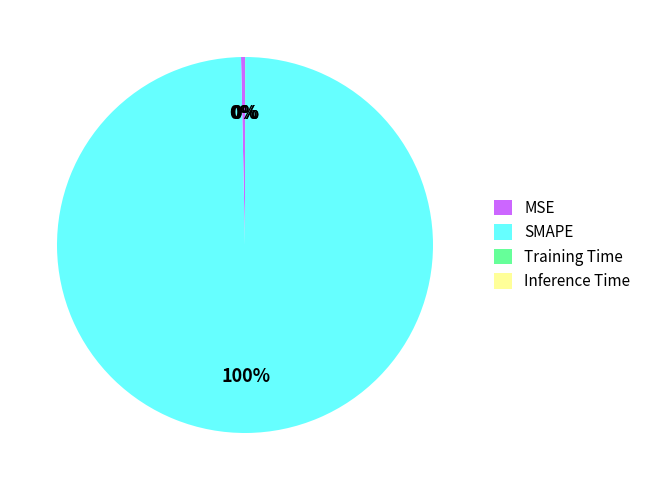

To the nearest percent, what is the difference between the largest and smallest slice percentages?

100%